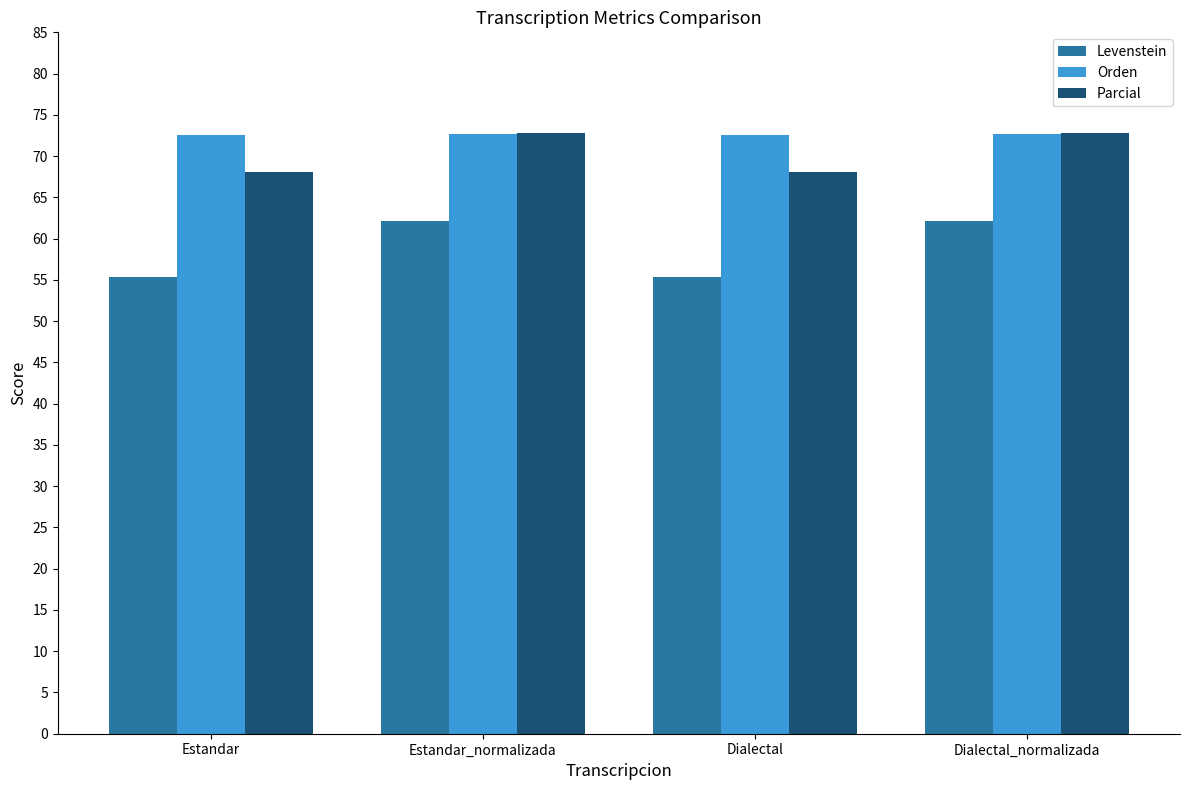

Rank the series at Estandar from lowest to highest value.

Levenstein, Parcial, Orden